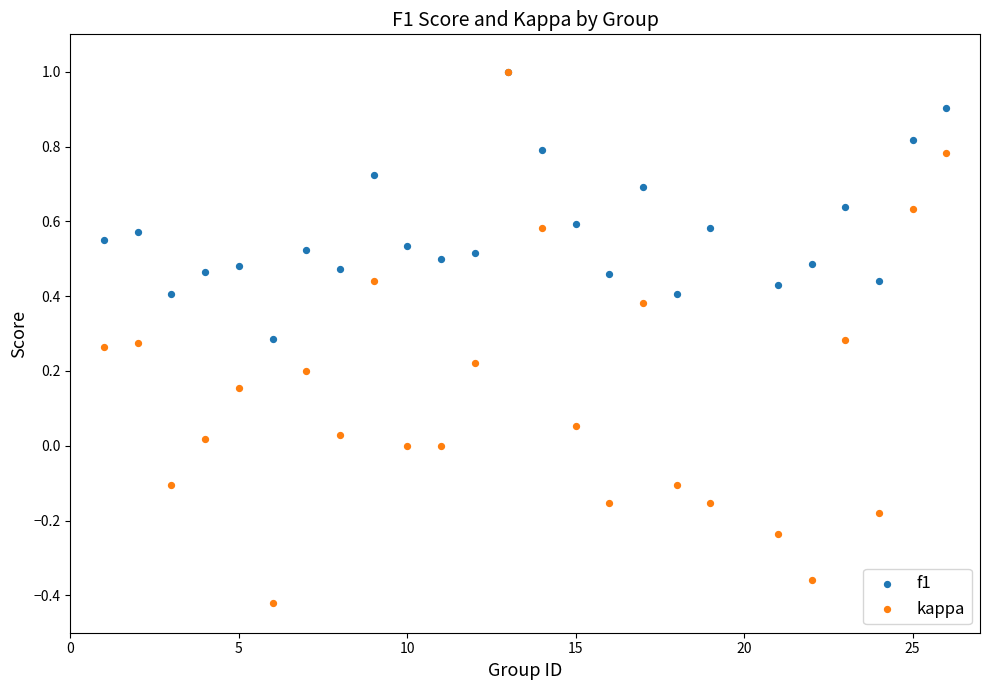

What are all the series names shown in the legend?

f1, kappa